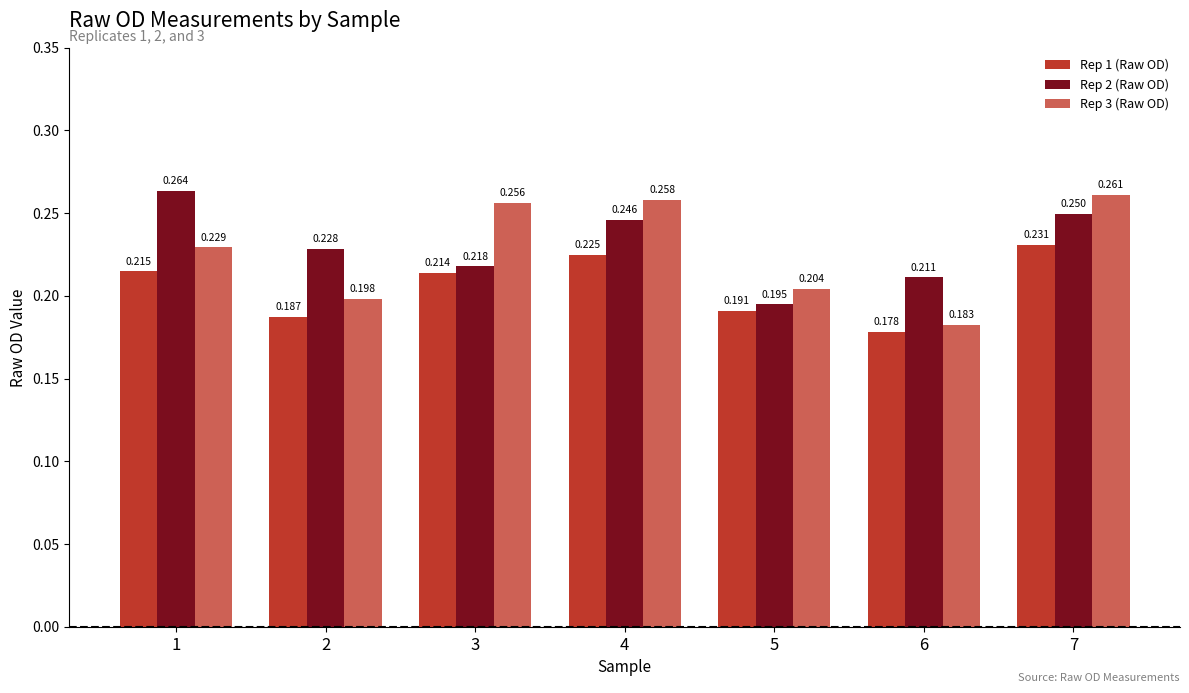

The Rep 3 (Raw OD) series shows 0.5 at 7. True or false?

False